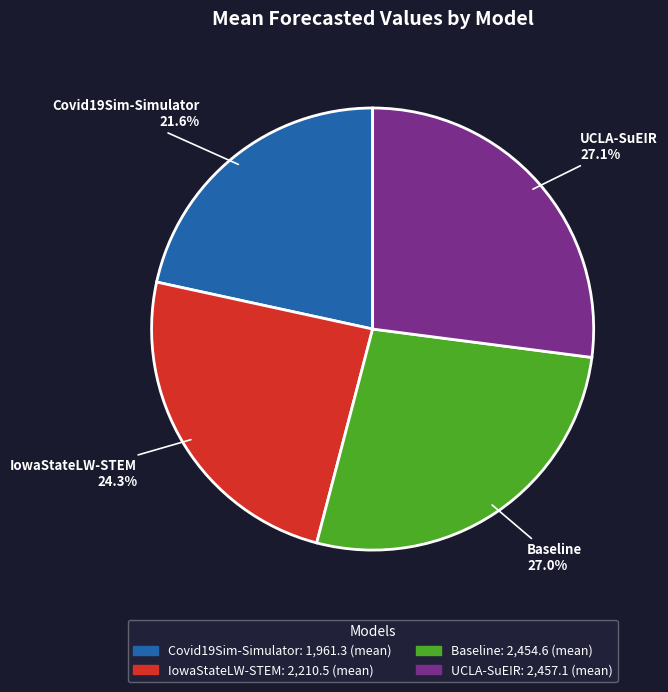

To the nearest percent, what percentage of the pie is IowaStateLW-STEM?

24%